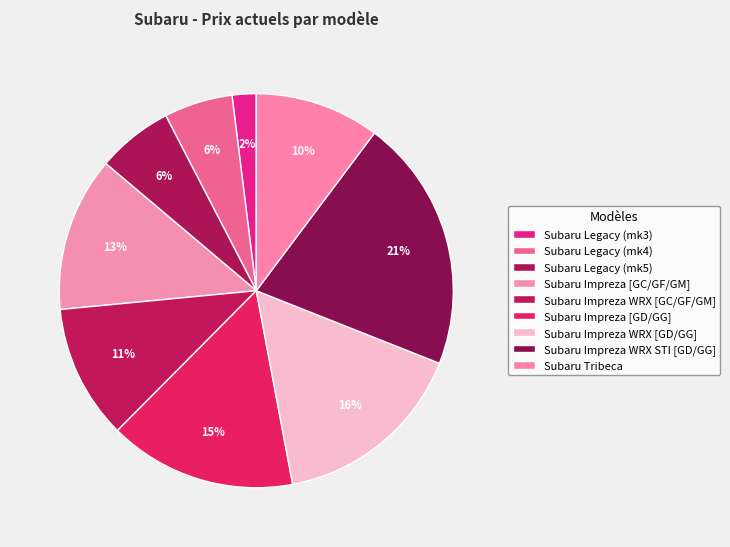

To the nearest percent, what is the average slice percentage?

11%